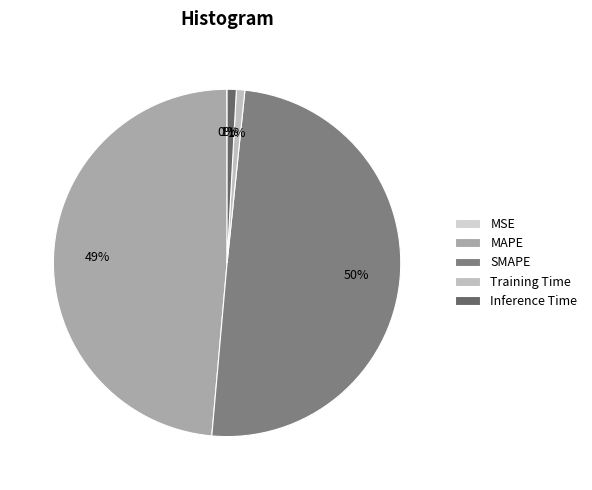

Which has a higher value, Inference Time or MAPE?

MAPE